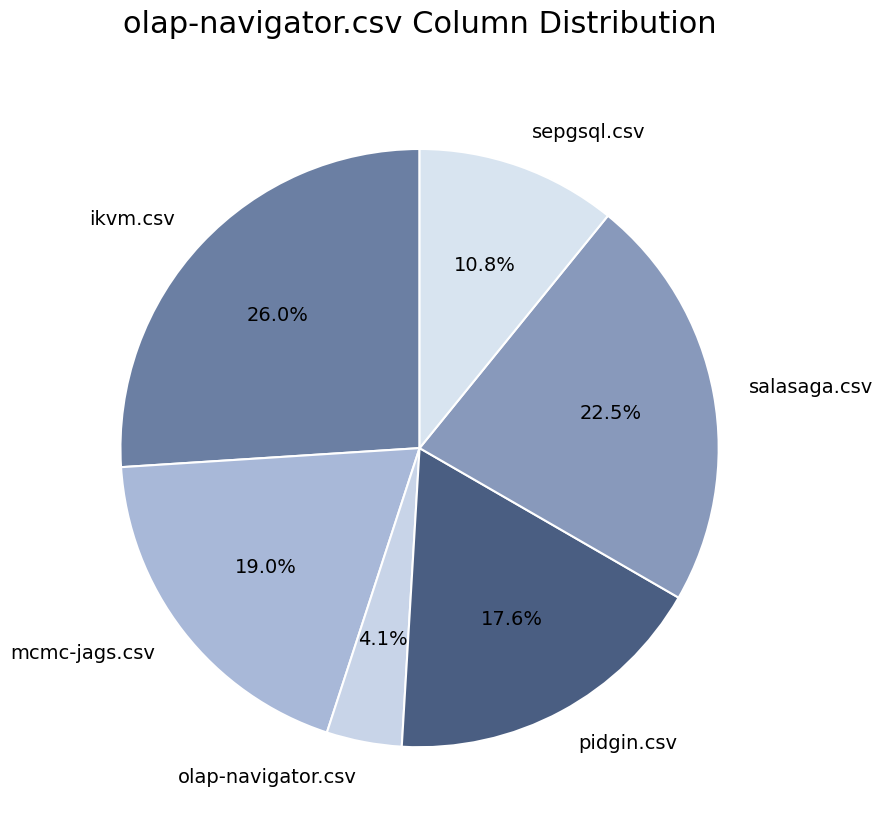

What is the largest slice in the pie chart?

ikvm.csv